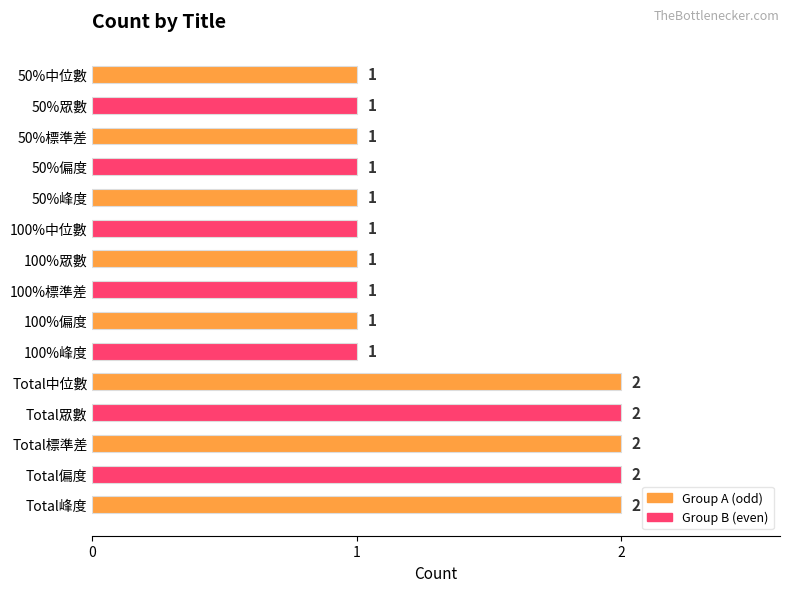

What is the greatest value displayed?

2